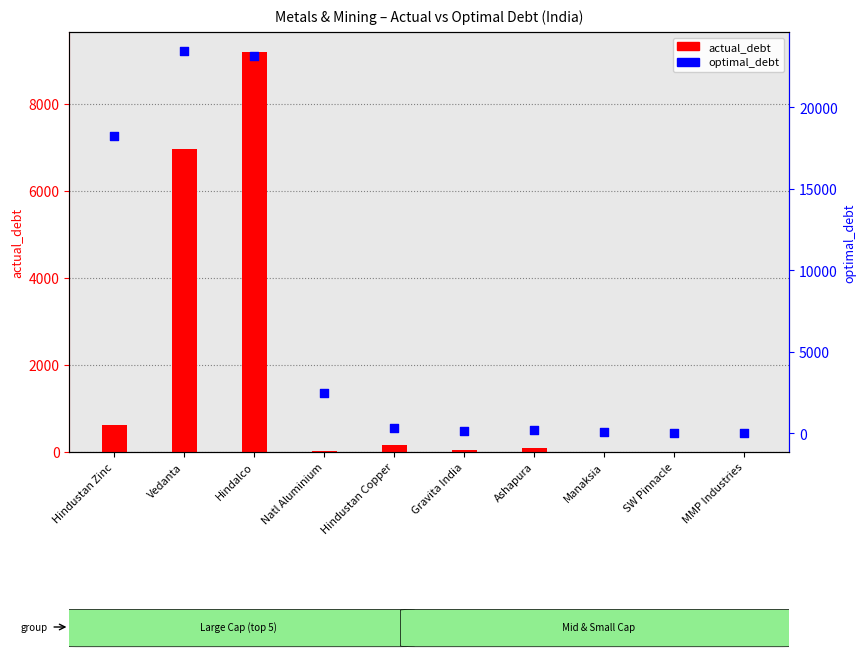

Which series contains the highest Y value?

optimal_debt